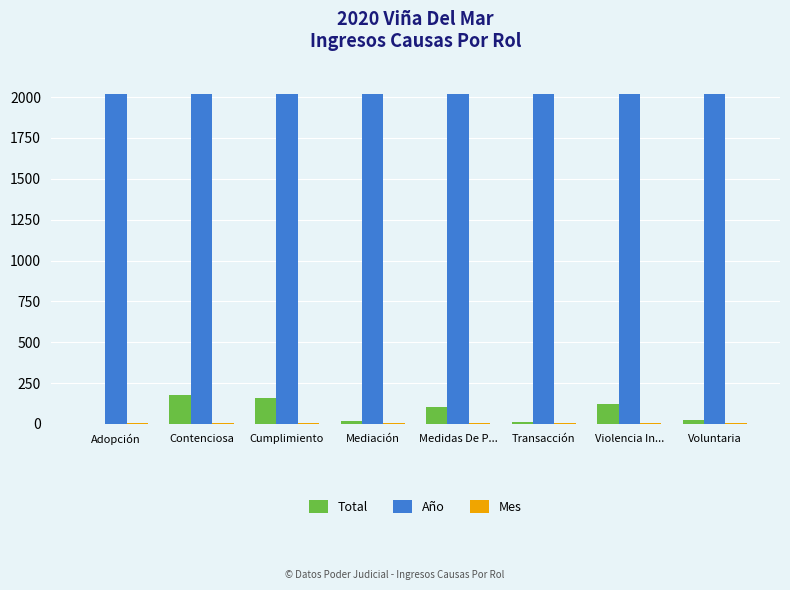

Is it true that Total equals 196 at Violencia In...?

False